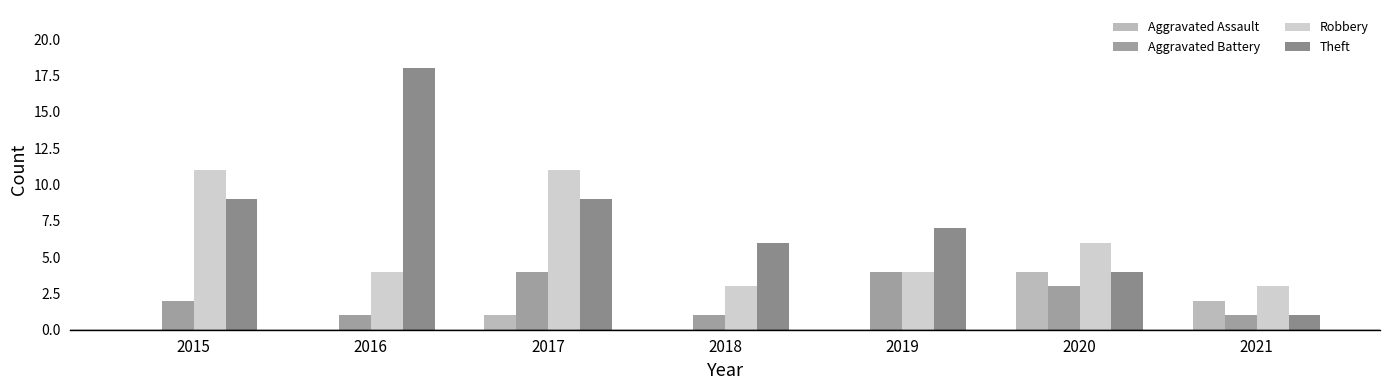

Between 2018 and 2020, which series saw the biggest shift?

Aggravated Assault